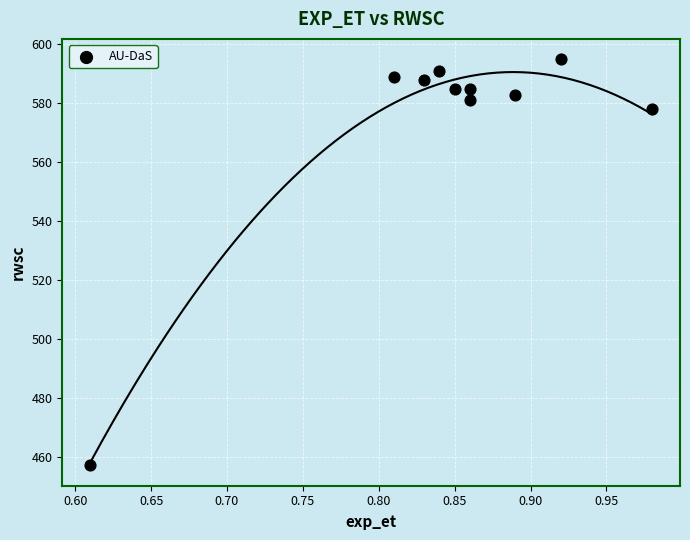

What is the range of Y values (max minus min)?

138